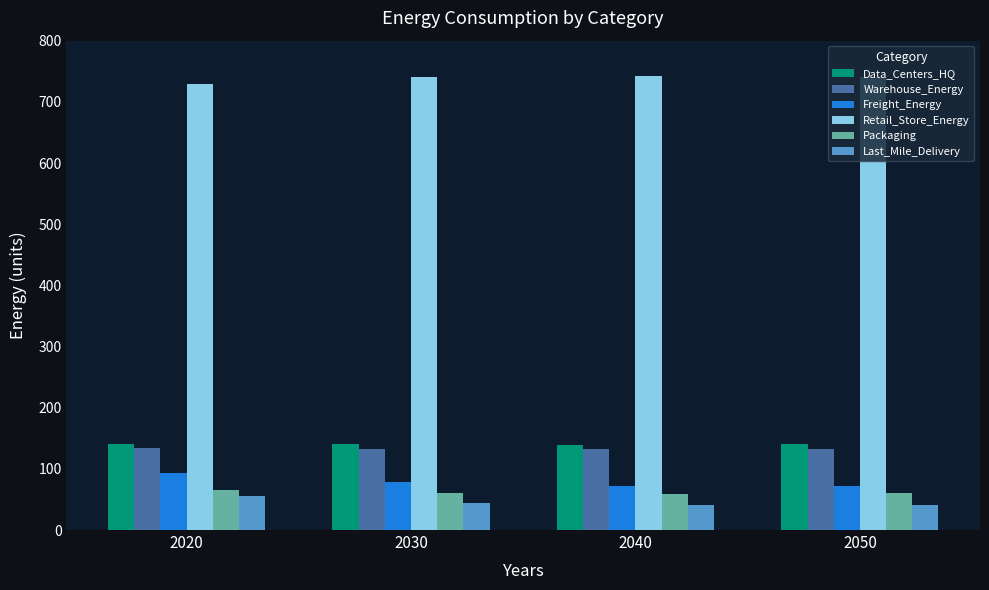

What is the spread (max minus min) of values at 2050?

700.6